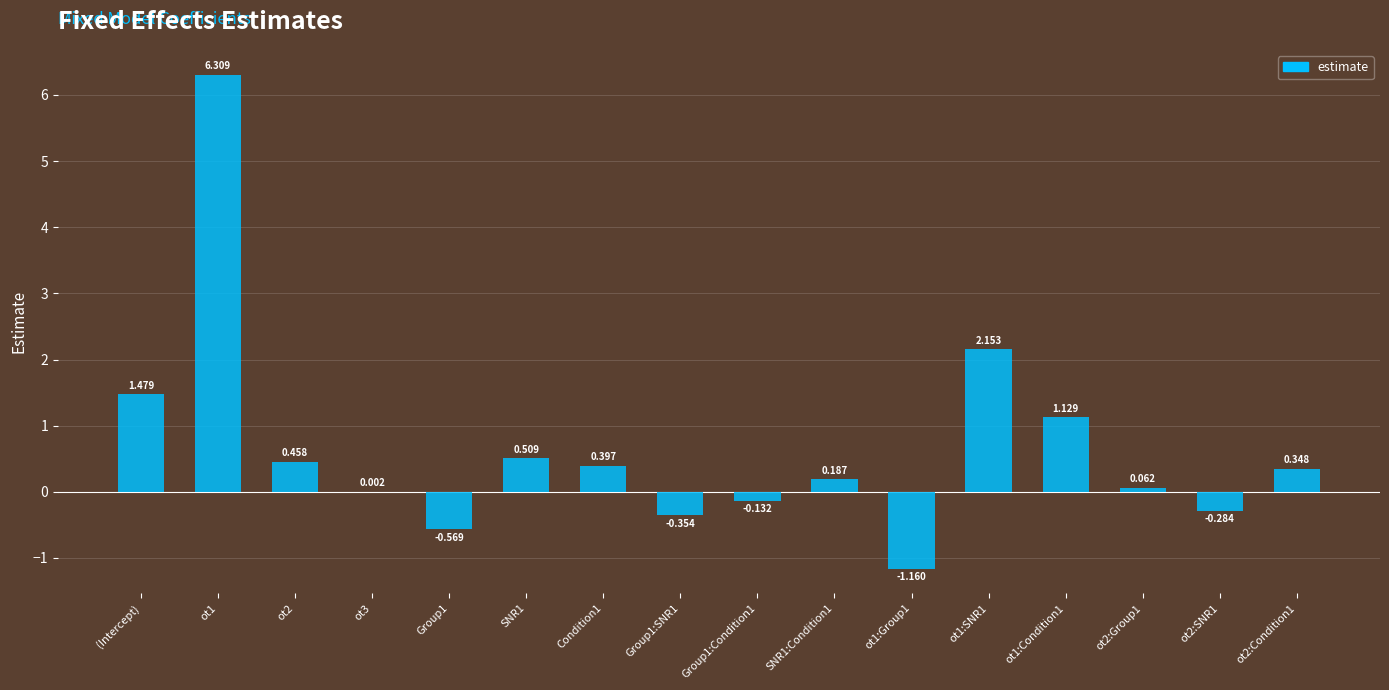

What is the sum of the values at Group1:SNR1 and ot1:Condition1?

0.8